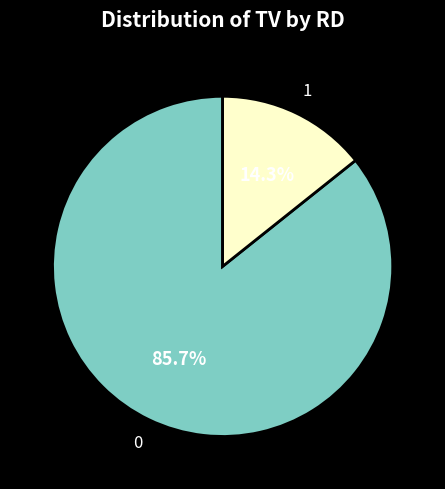

How many segments does this pie chart have?

2